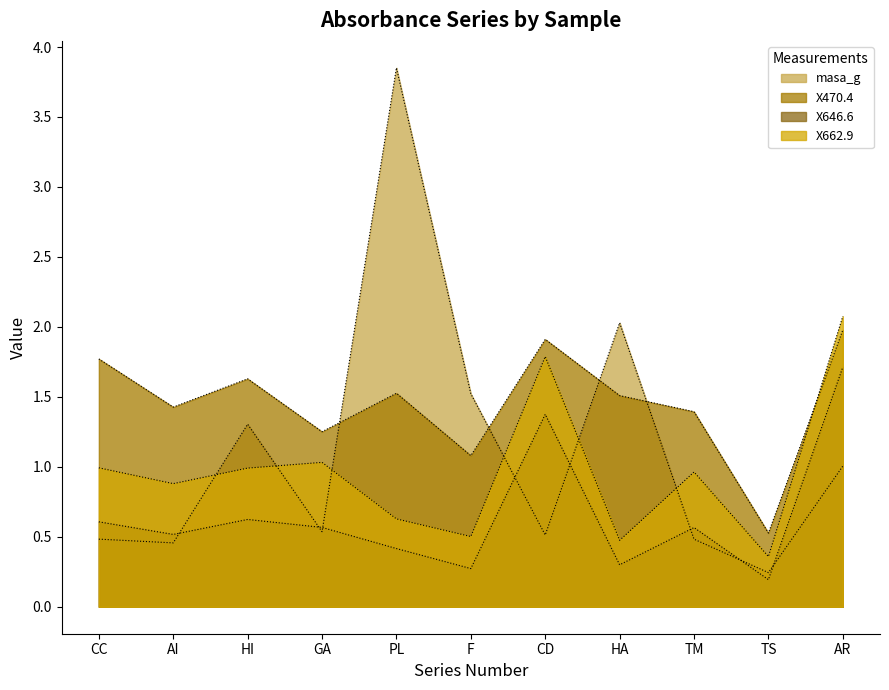

What is the spread (max minus min) of values at GA?

0.7